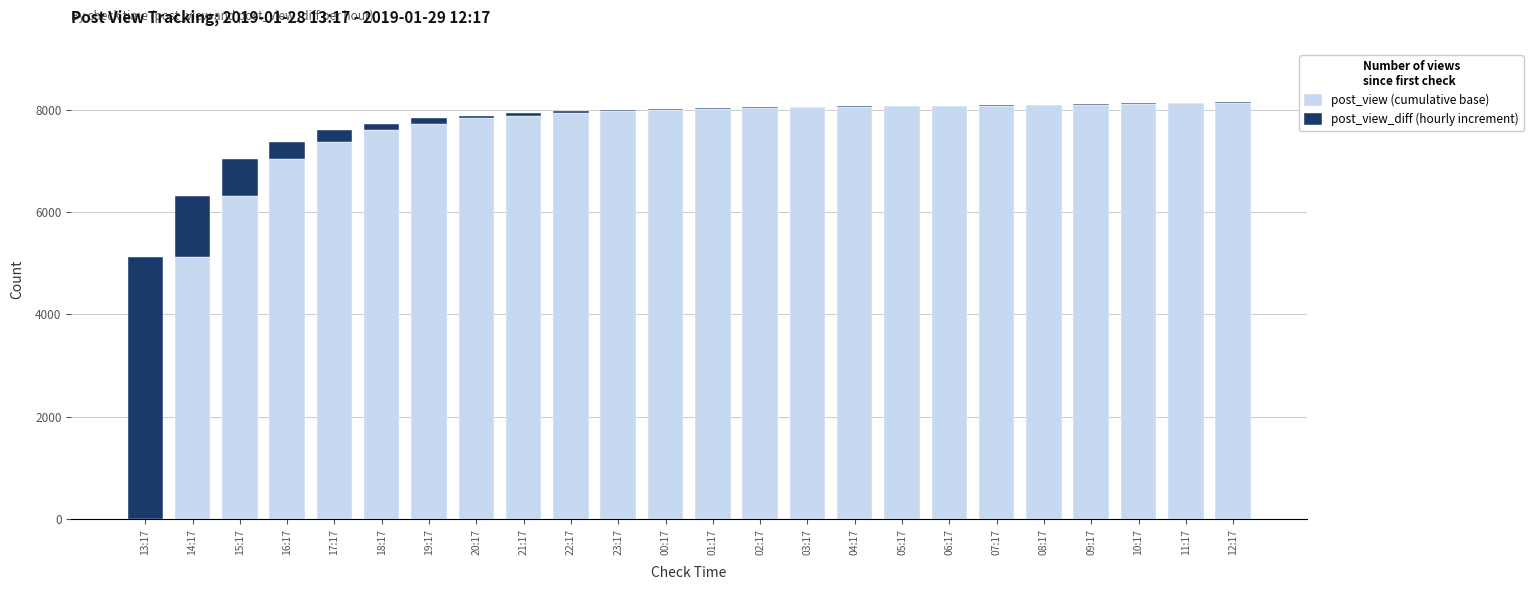

What is the maximum value for post_view (cumulative base)?

8133